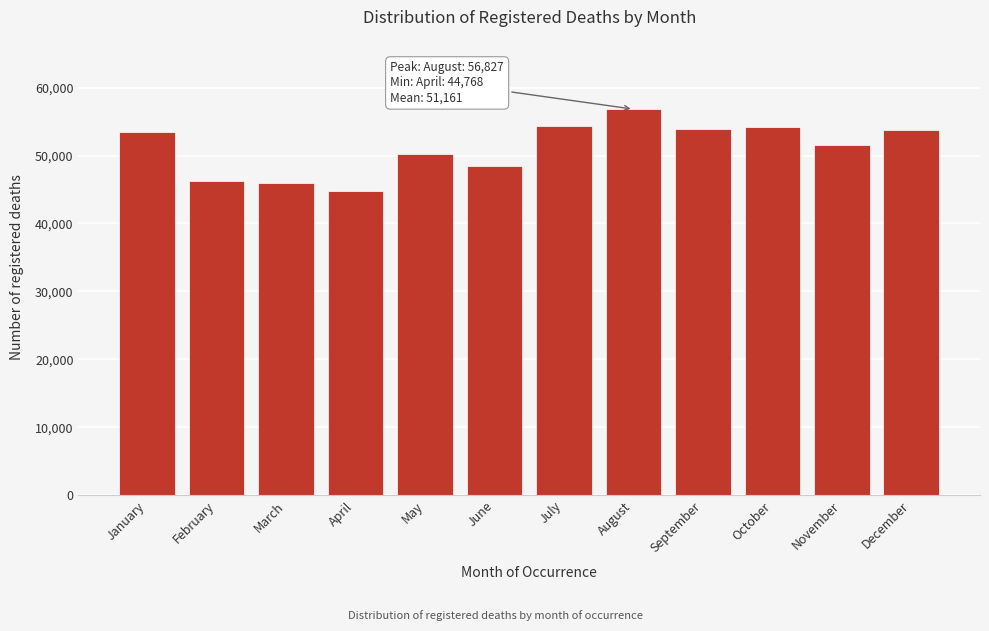

Is it true that the value at September is 11596?

False